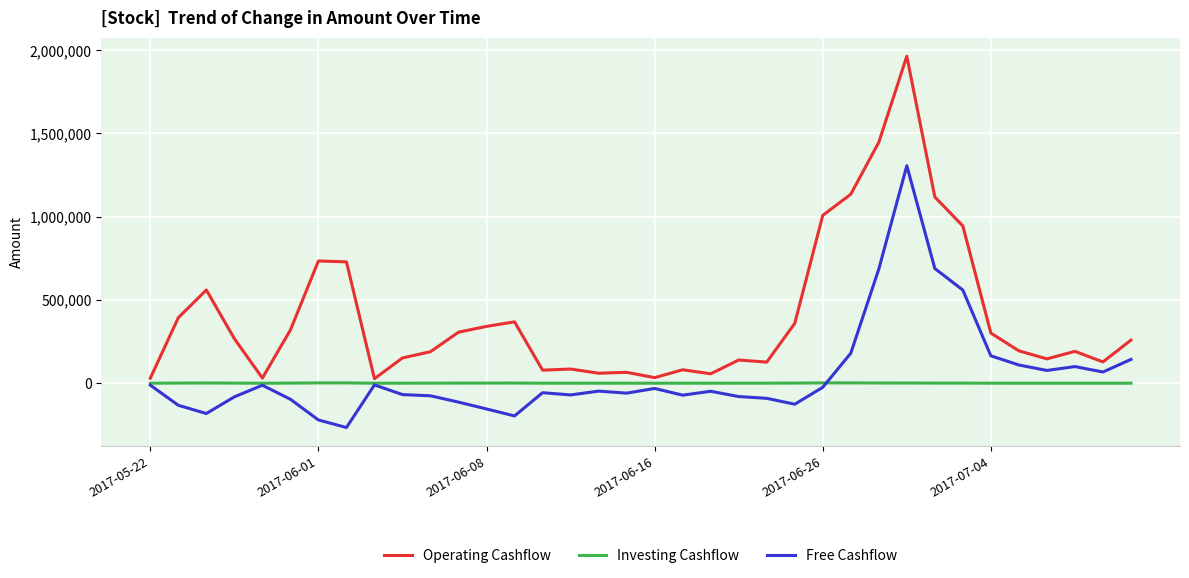

How many values in Free Cashflow are below zero?

25